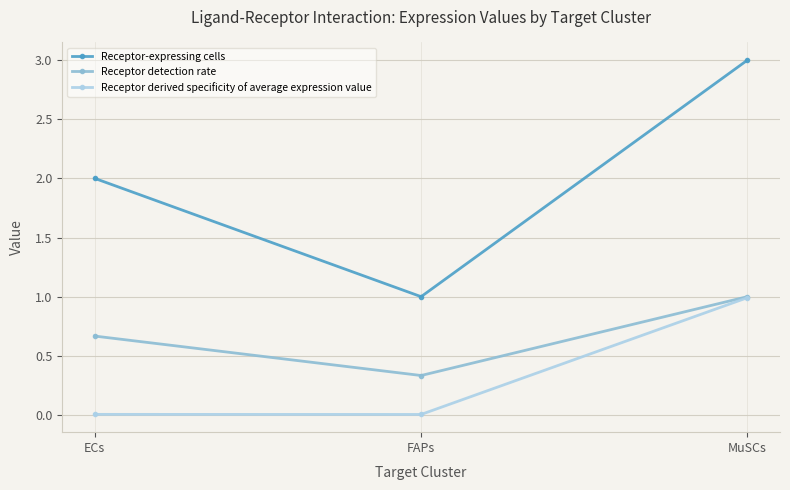

List the series in order of their overall mean, lowest first.

Receptor derived specificity of average expression value, Receptor detection rate, Receptor-expressing cells